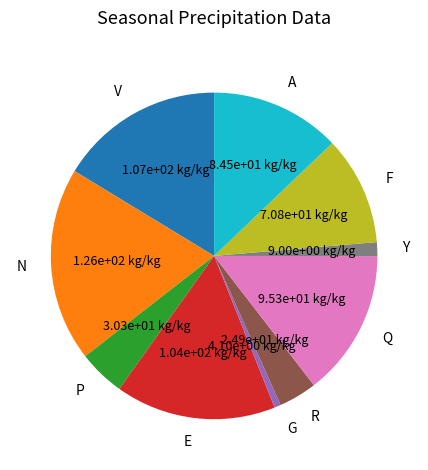

Approximately how many times larger is the value at P compared to E?

0.3